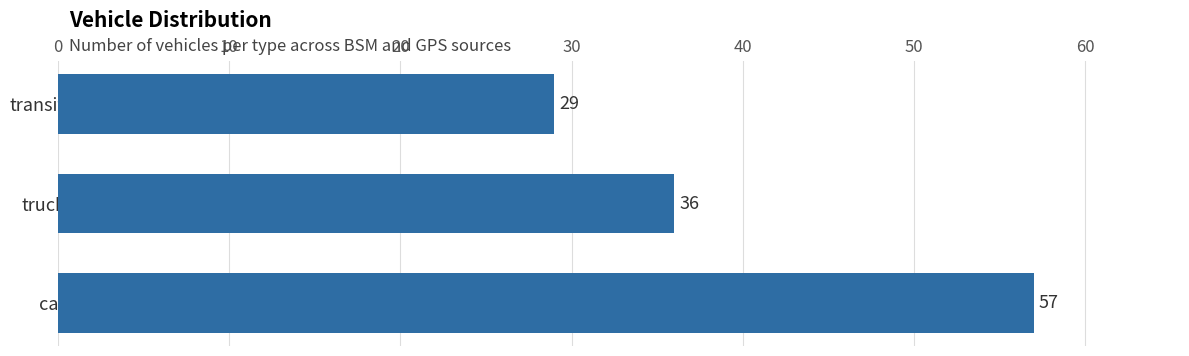

Which has a higher value, car or transit?

car